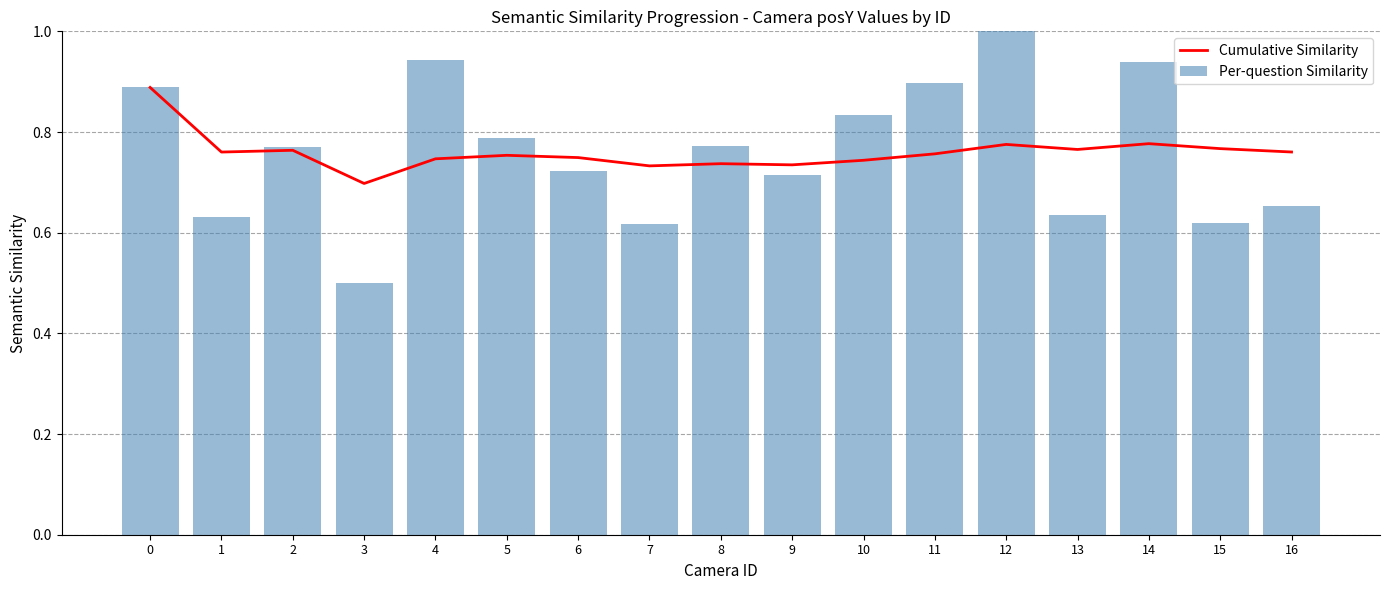

Which series has the largest range (max minus min)?

Per-question Similarity